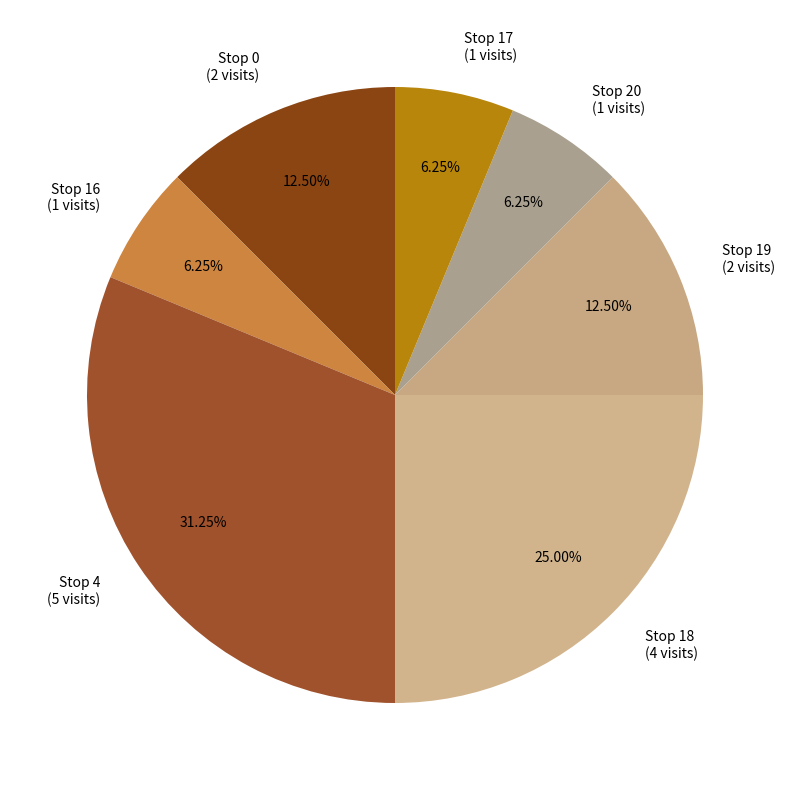

Is the sum of Stop 18 (4 visits) and Stop 0 (2 visits) greater than half?

No